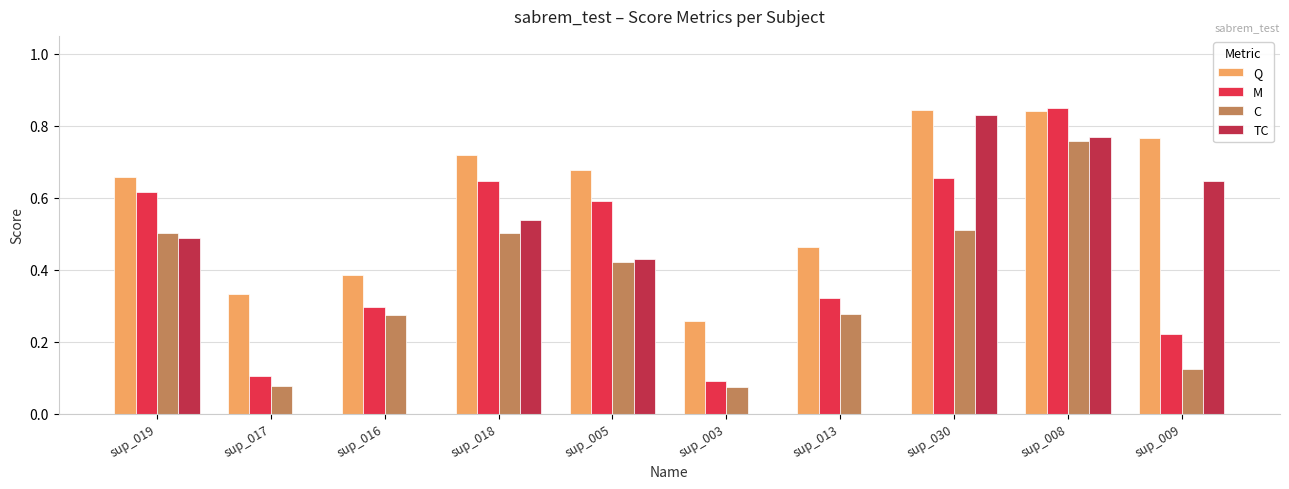

What is the sum of the Q values at sup_005 and sup_013?

1.1